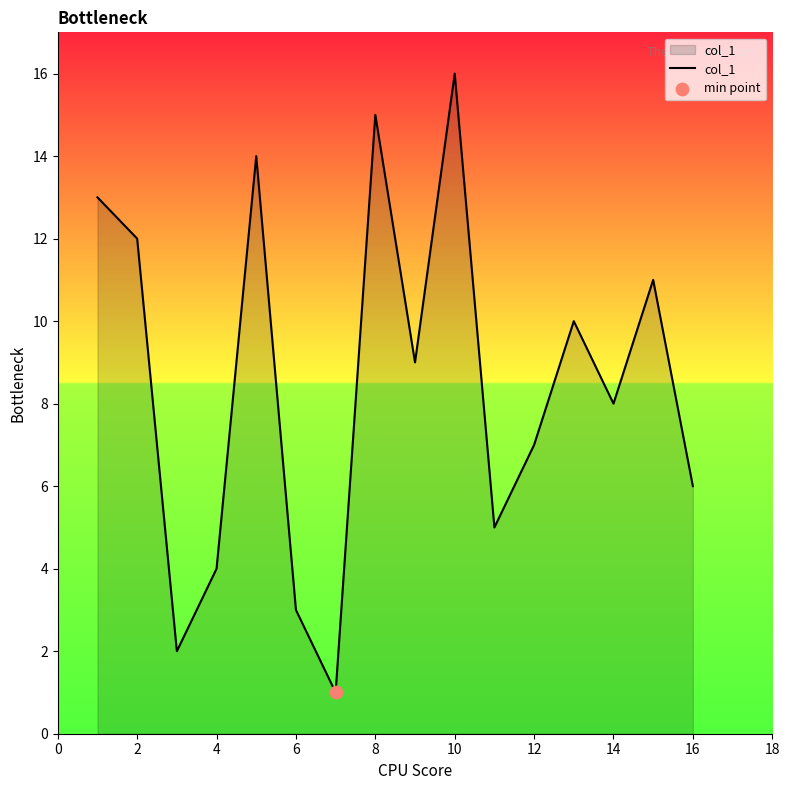

What is the greatest value displayed?

16